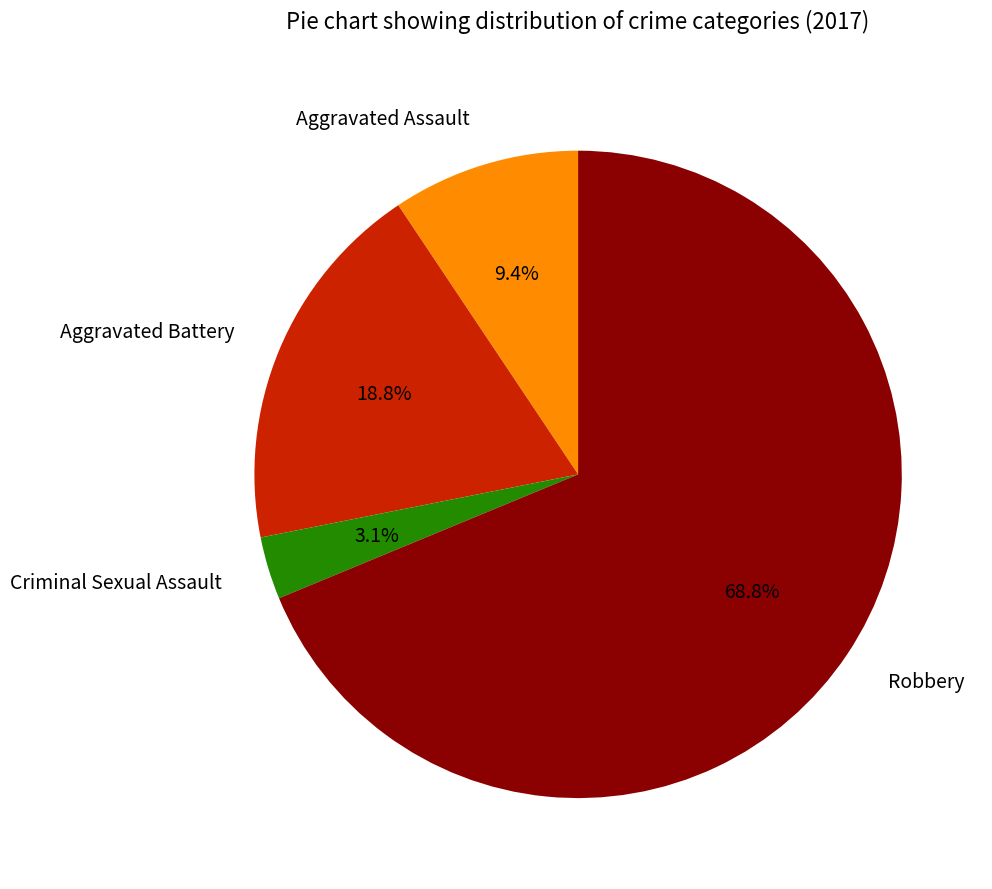

To the nearest percent, what is the average slice percentage?

25%